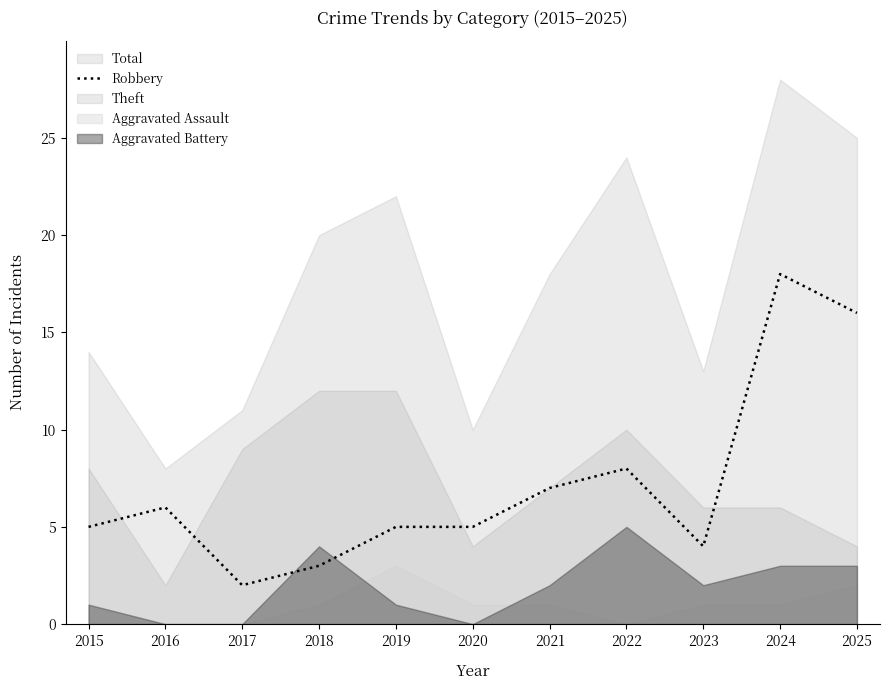

Where is the first local maximum?

2016